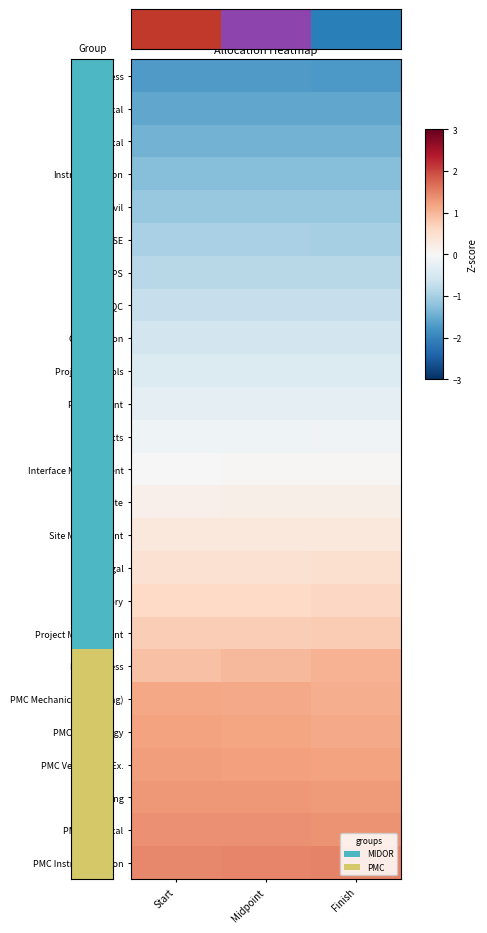

How many series are shown in this chart?

25